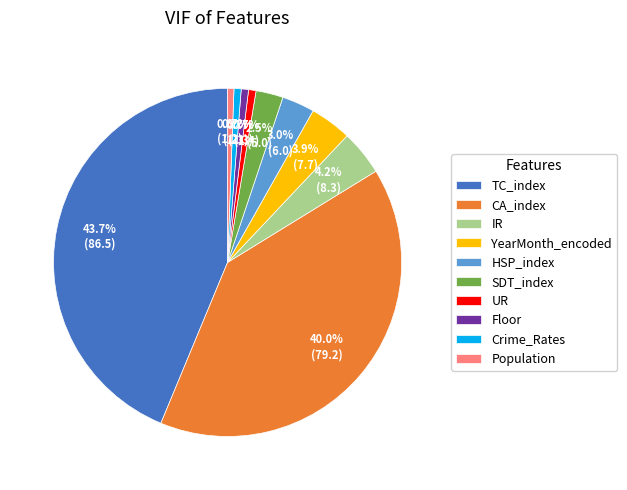

Does Population represent more than half of the total?

No